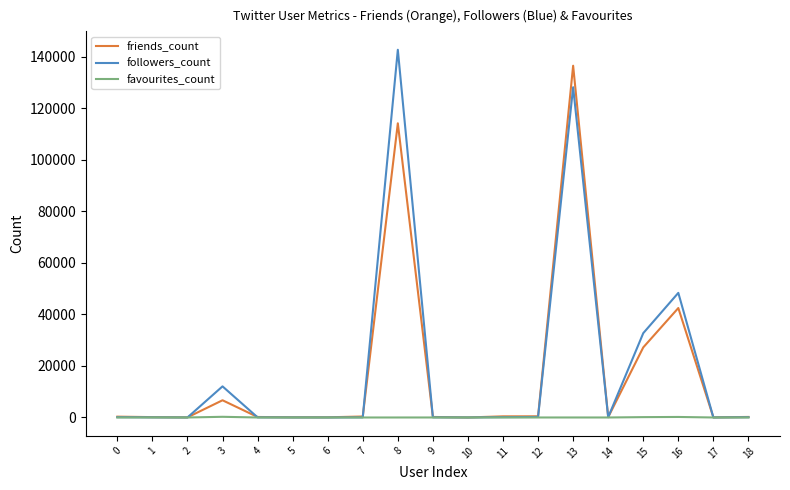

What are all the series names shown in the legend?

friends_count, followers_count, favourites_count